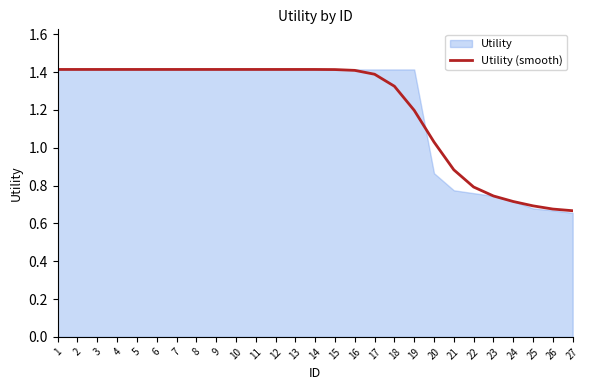

What is the sum of the values at 9 and 7?

2.8